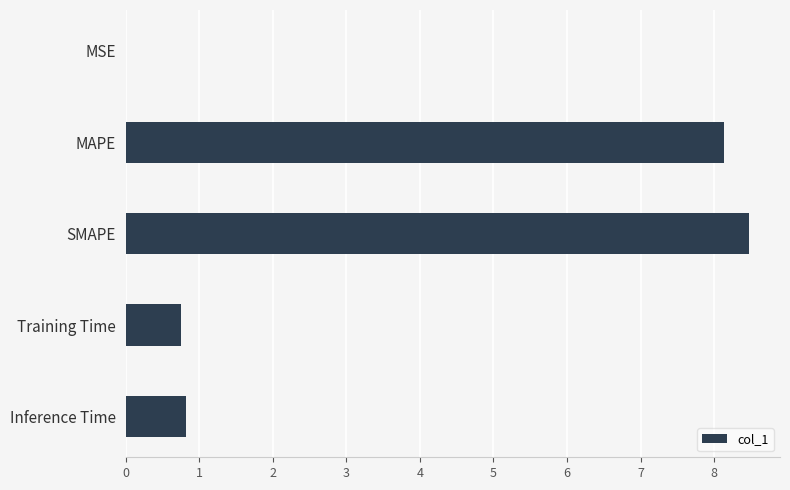

What is the average value?

3.6